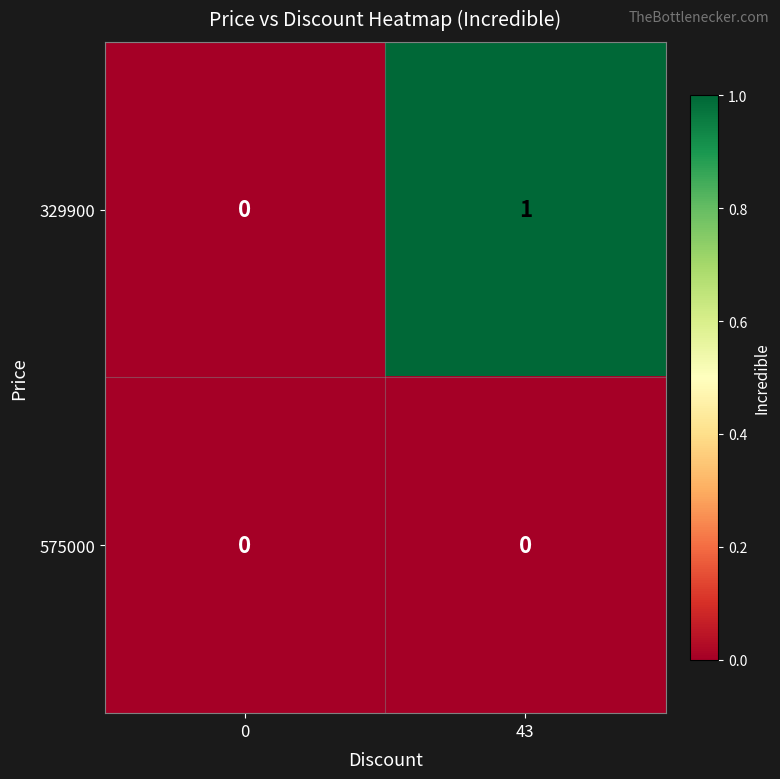

List the series in order of their peak value, highest first.

329900, 575000